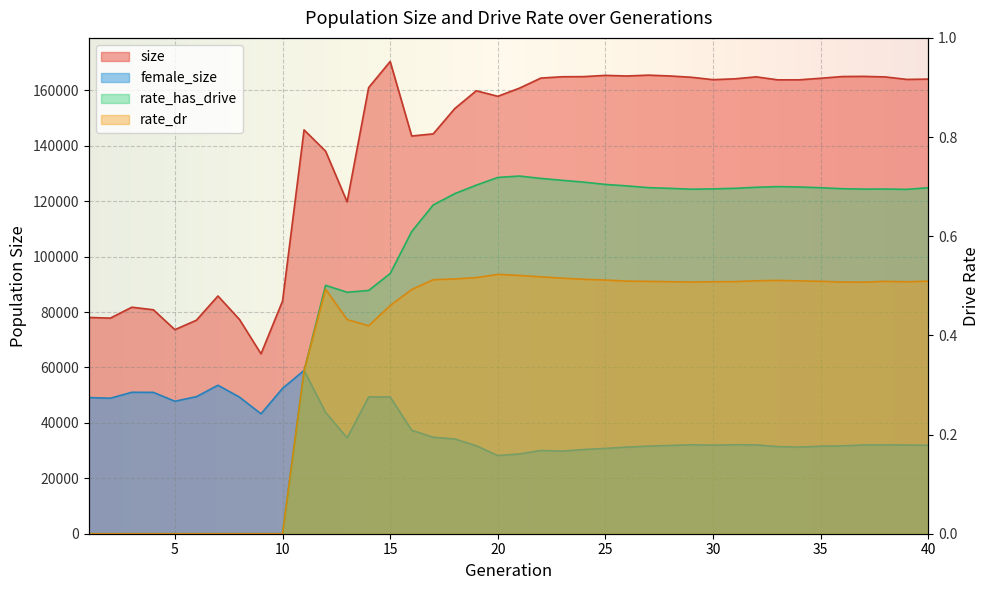

Reading left to right, transcribe all the data shown in this chart.

size: 78068.0	77815.0	81751.0	80828.0	73652.0	77067.0	85805.0	77338.0	64926.0	83965.0	145765.0	138080.0	119785.0	161026.0	170442.0	143549.0	144323.0	153447.0	159877.0	157886.0	160807.0	164462.0	164943.0	164990.0	165438.0	165213.0	165517.0	165222.0	164750.0	163886.0	164186.0	164898.0	163824.0	163828.0	164394.0	165015.0	165074.0	164880.0	163977.0	164092.0
female_size: 49134.0	48904.0	51051.0	51017.0	47813.0	49463.0	53589.0	49309.0	43269.0	52456.0	58929.0	43778.0	34614.0	49351.0	49358.0	37338.0	34815.0	34198.0	31760.0	28212.0	28790.0	30051.0	29840.0	30405.0	30790.0	31273.0	31613.0	31865.0	32092.0	31974.0	32096.0	32068.0	31448.0	31276.0	31588.0	31708.0	32042.0	32053.0	32013.0	31938.0
rate_has_drive: 0.0	0.0	0.0	0.0	0.0	0.0	0.0	0.0	0.0	0.0	0.3	0.5	0.5	0.5	0.5	0.6	0.7	0.7	0.7	0.7	0.7	0.7	0.7	0.7	0.7	0.7	0.7	0.7	0.7	0.7	0.7	0.7	0.7	0.7	0.7	0.7	0.7	0.7	0.7	0.7
rate_dr: 0.0	0.0	0.0	0.0	0.0	0.0	0.0	0.0	0.0	0.0	0.3	0.5	0.4	0.4	0.5	0.5	0.5	0.5	0.5	0.5	0.5	0.5	0.5	0.5	0.5	0.5	0.5	0.5	0.5	0.5	0.5	0.5	0.5	0.5	0.5	0.5	0.5	0.5	0.5	0.5